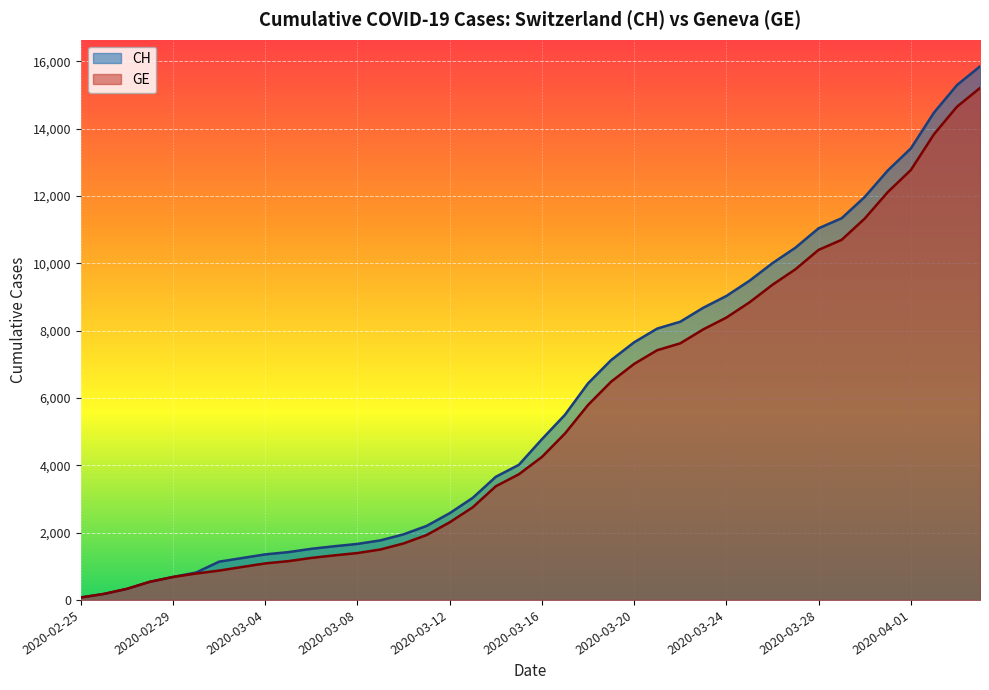

Rank the series at 2020-03-18 from highest to lowest value.

CH, GE